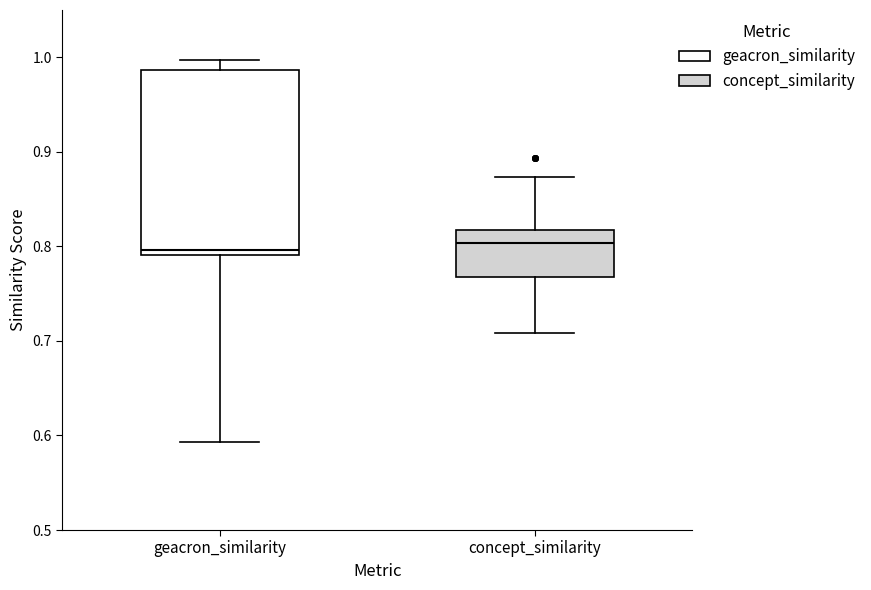

Where does the median line of the box for geacron_similarity sit on the y-axis? The values are not printed on the chart, so give them approximately, as read against the axis.

0.80